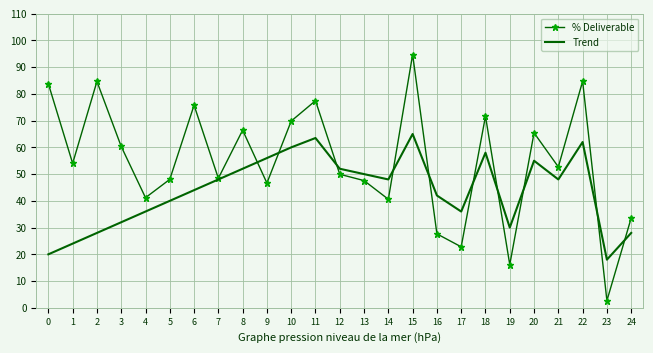

True or false: % Deliverable has more than 0 points higher than both neighbors.

True